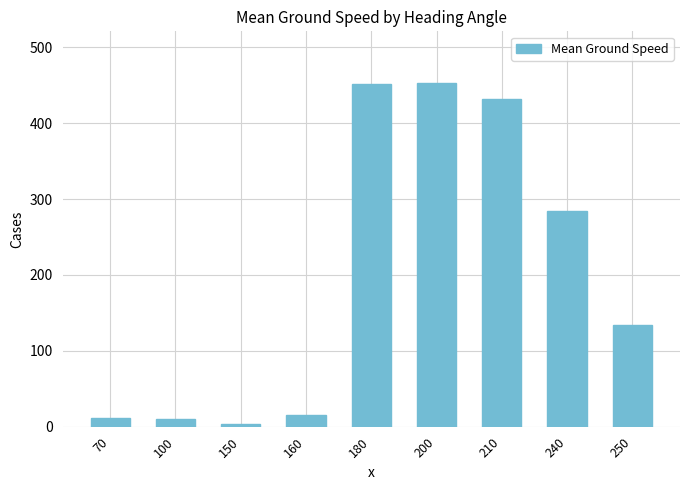

What is the maximum value shown in the chart?

453.0